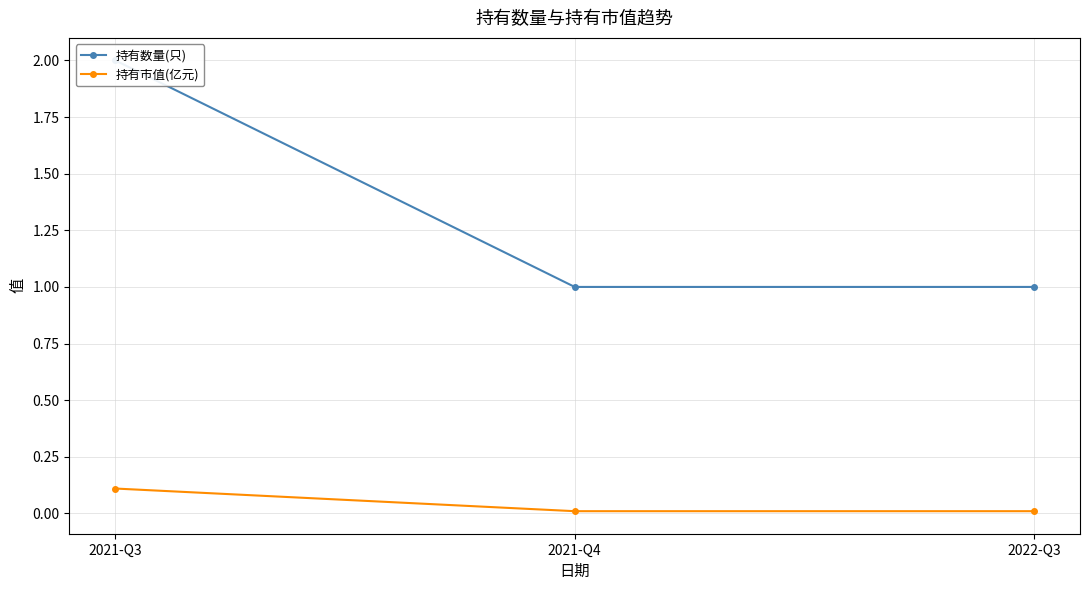

At which label does 持有市值(亿元) reach its peak?

2021-Q3